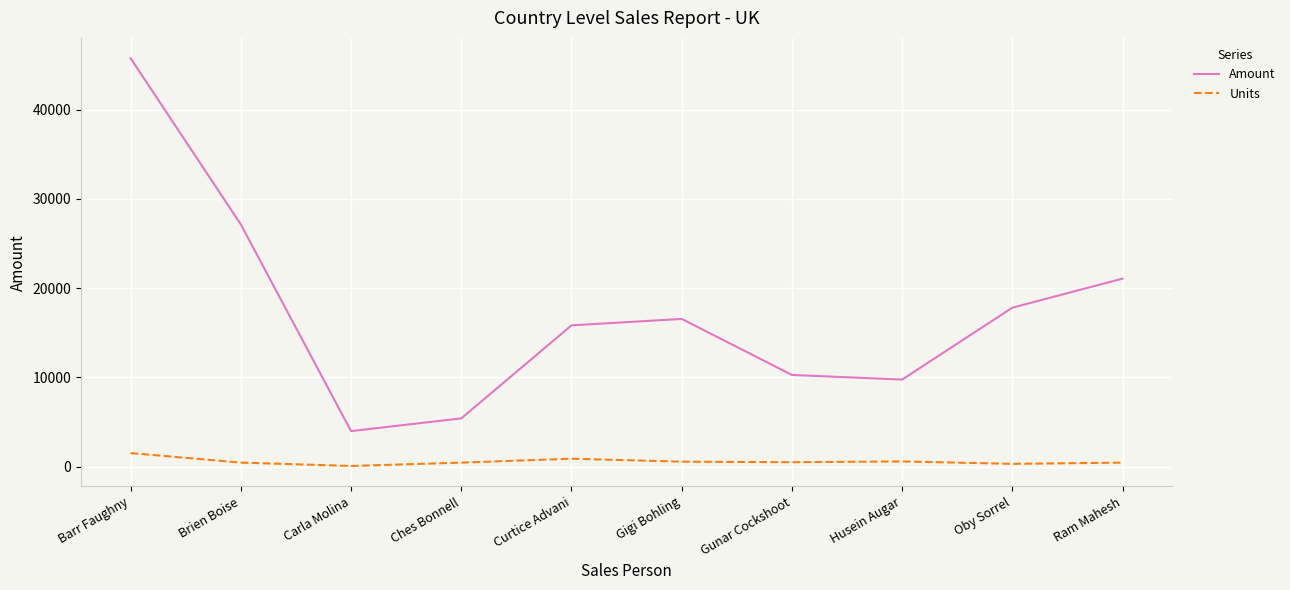

What is the highest value of the Amount series?

45752